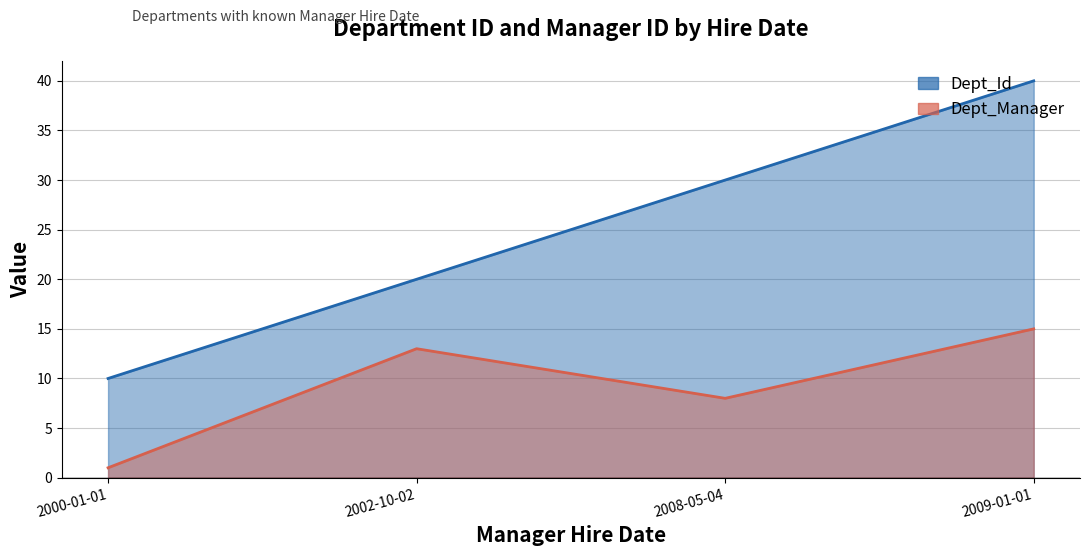

The value of Dept_Id at 2009-01-01 is 24. True or false?

False